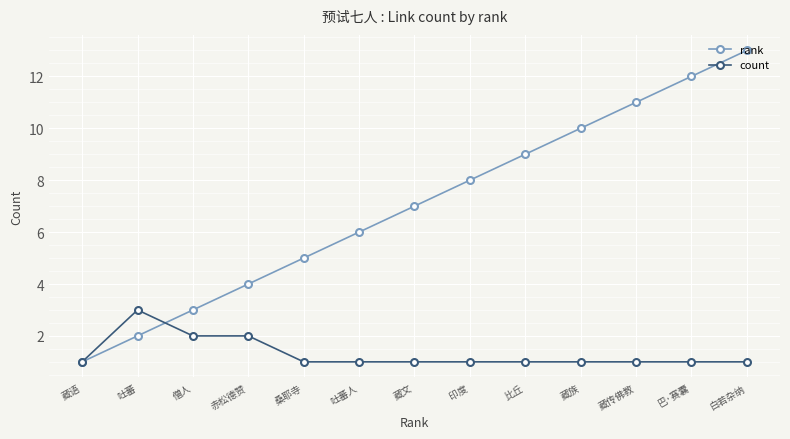

Read the rank value at 藏族.

10